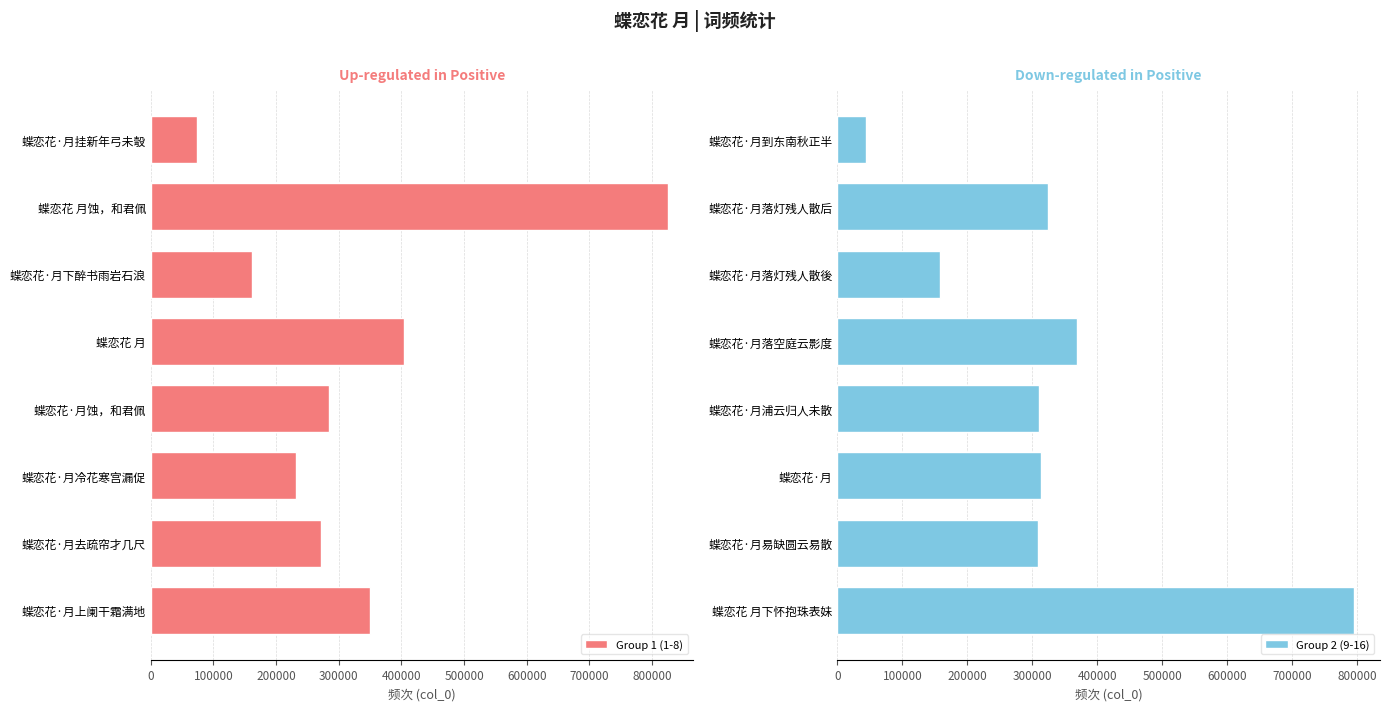

What is the minimum value for Group 1 (1-8)?

73466